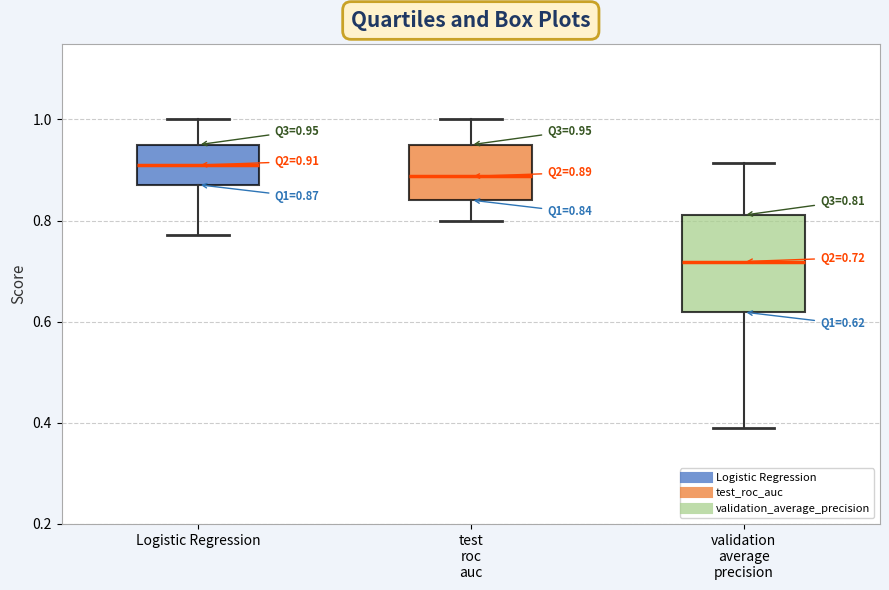

Which box's median line is the lowest?

validation average precision